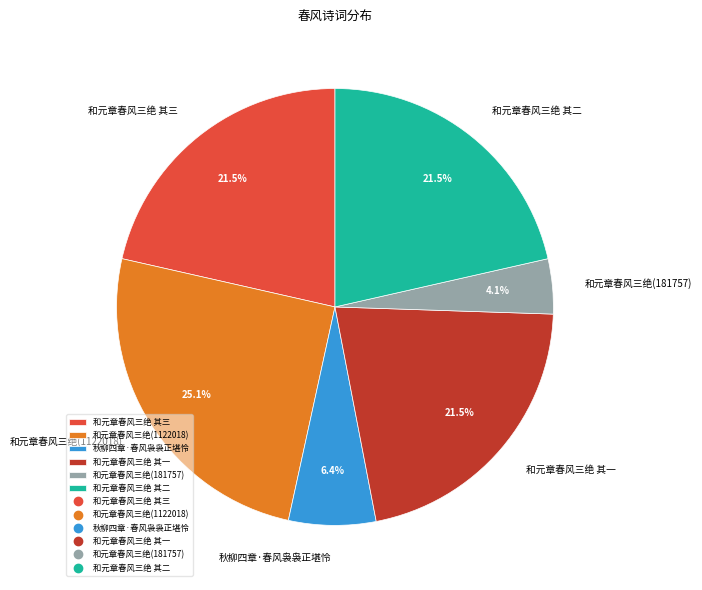

Does any single category account for the majority?

No